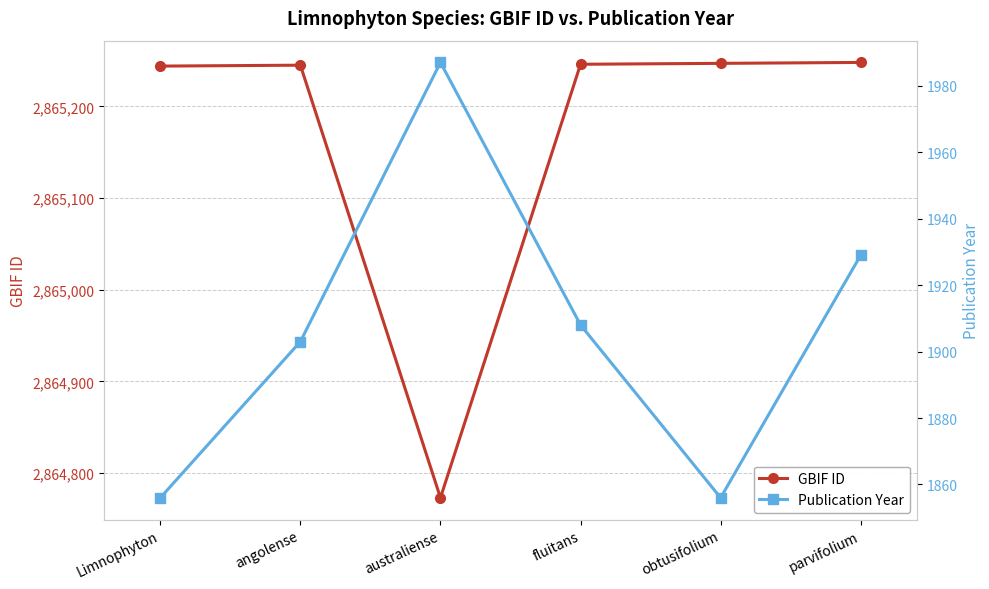

True or false: GBIF ID and Publication Year cross at least once.

False